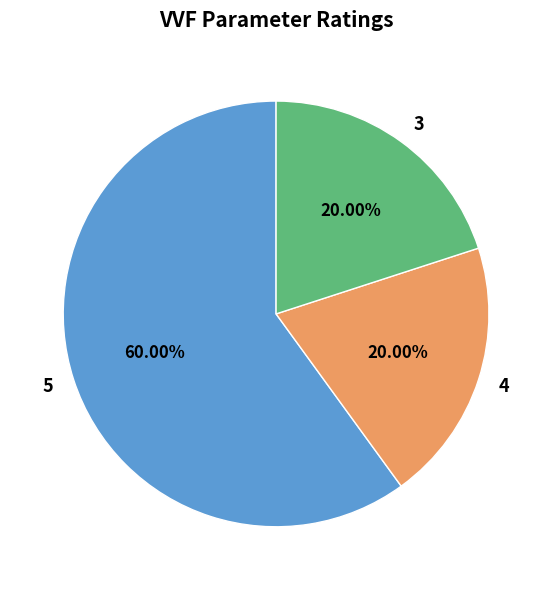

Between 5 and 3, which is larger?

5